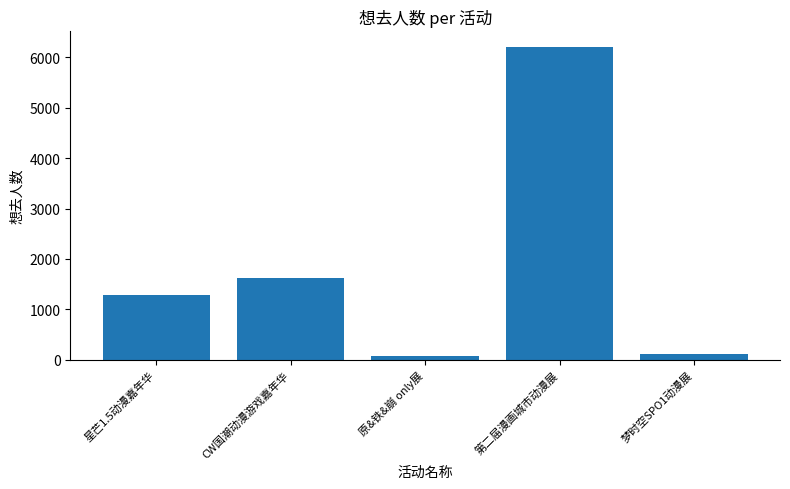

Does the chart contain any negative values?

No